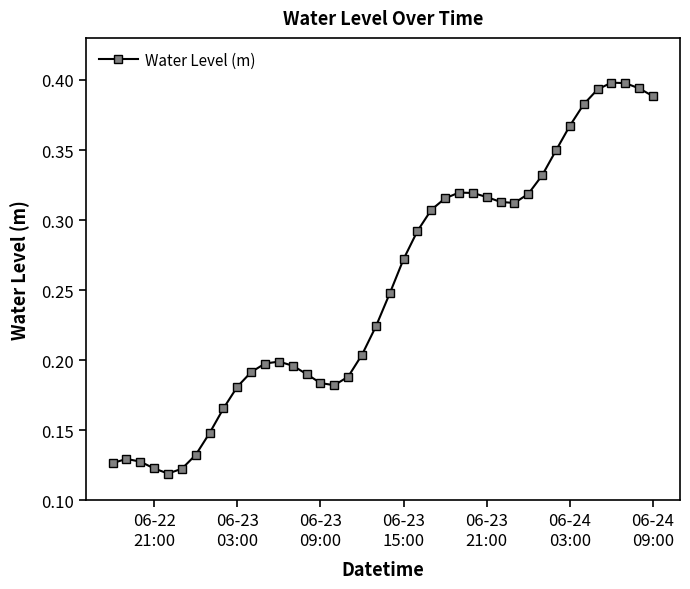

How many values are between 0 and 1?

40